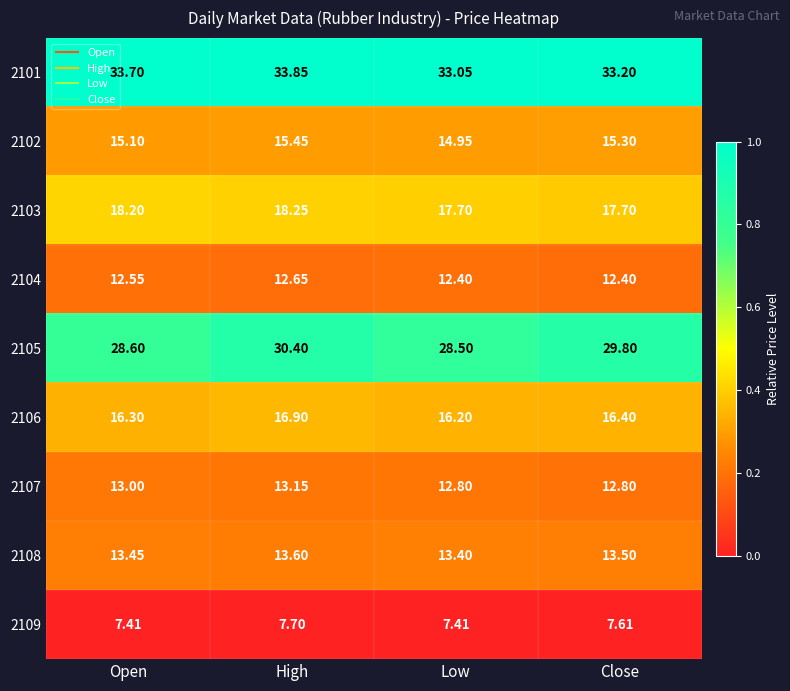

Which series has the largest range (max minus min)?

2105